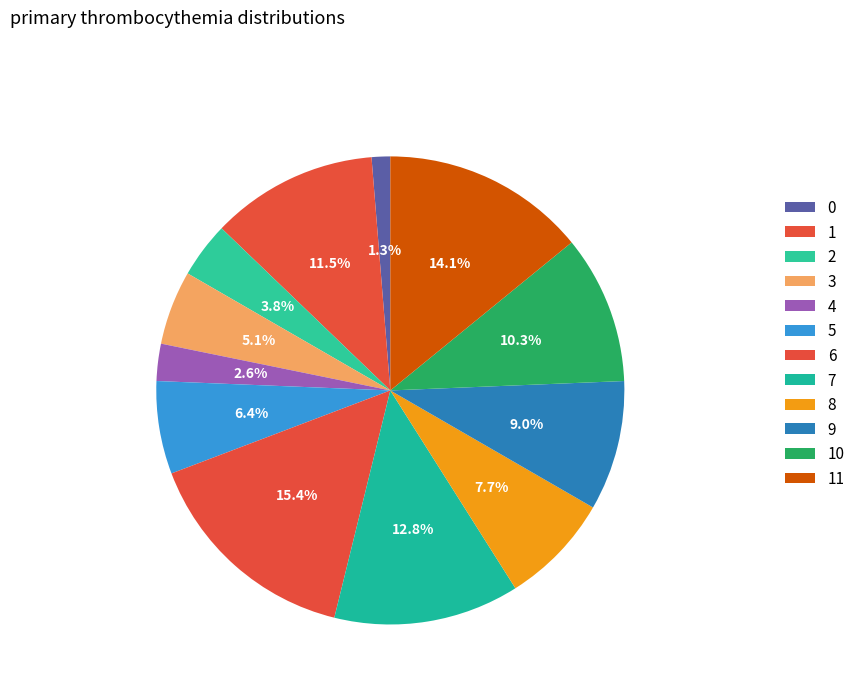

Between 0 and 1, which is larger?

1